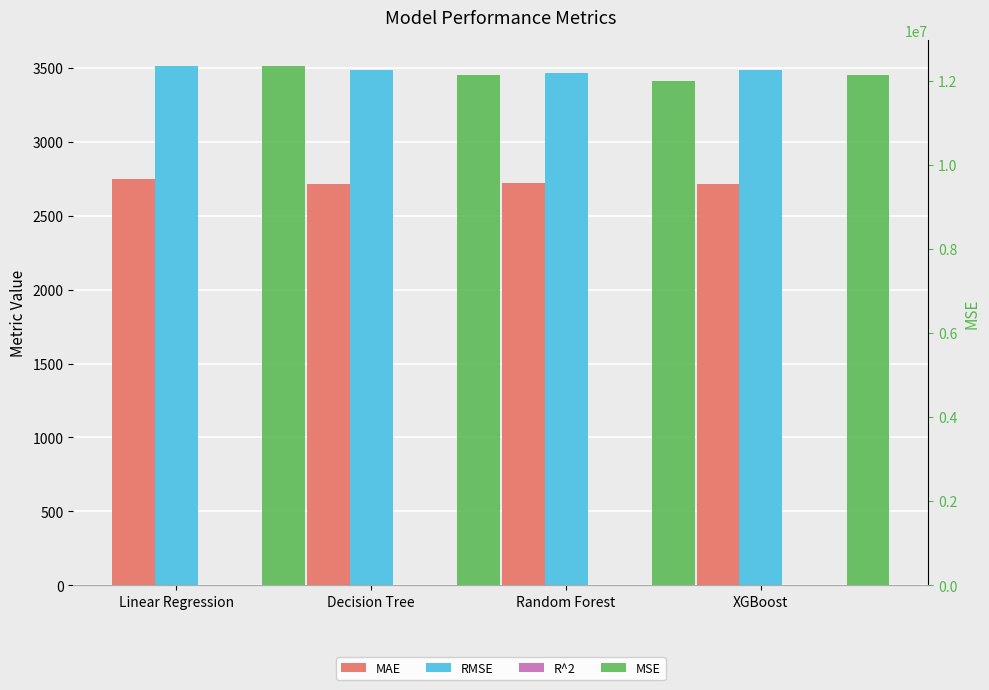

Which series has the widest spread of values?

MSE